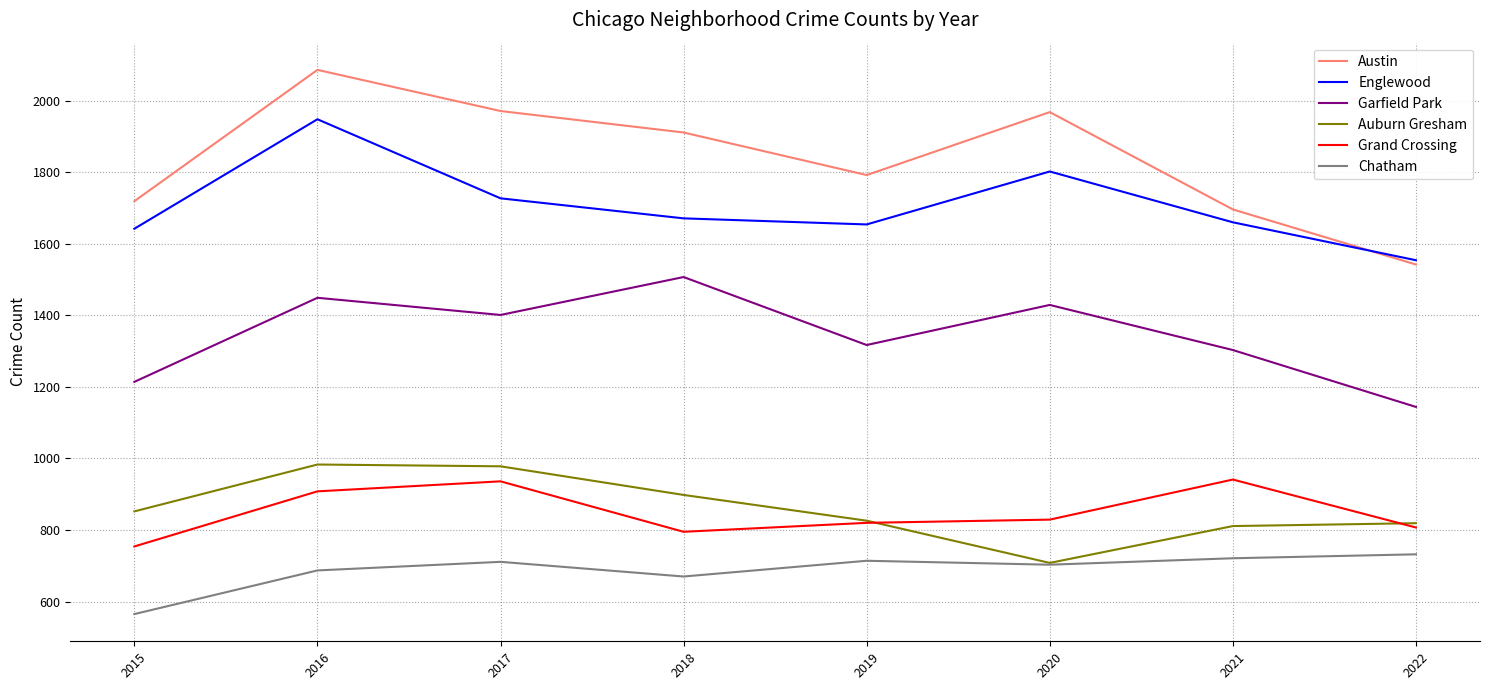

What is the difference between the maximum and minimum values in the Grand Crossing series?

187